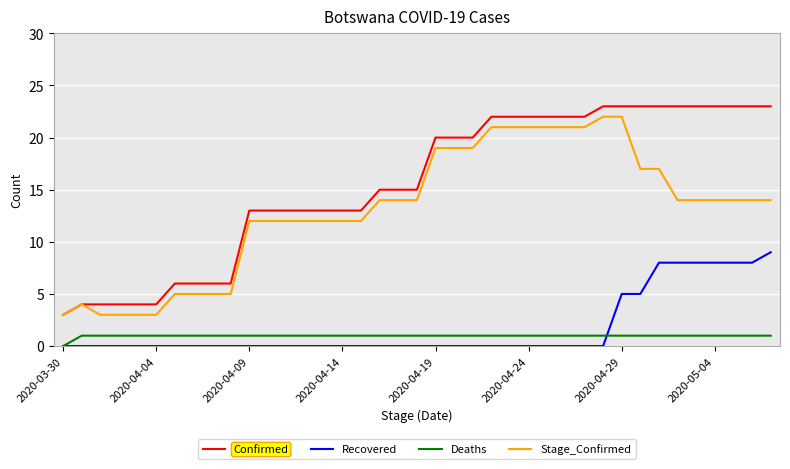

Which series has the largest total across all categories?

Confirmed